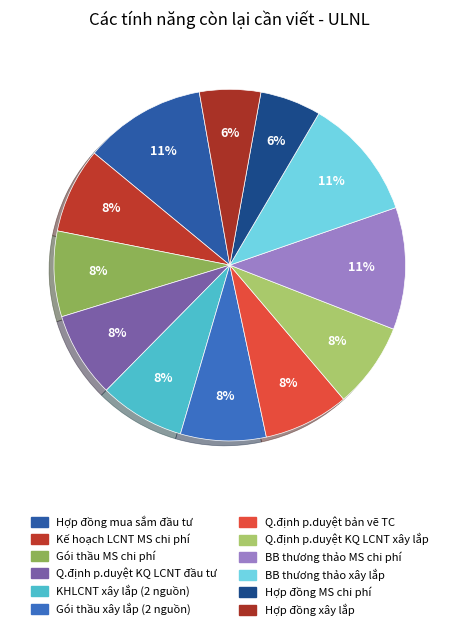

How many segments does this pie chart have?

12